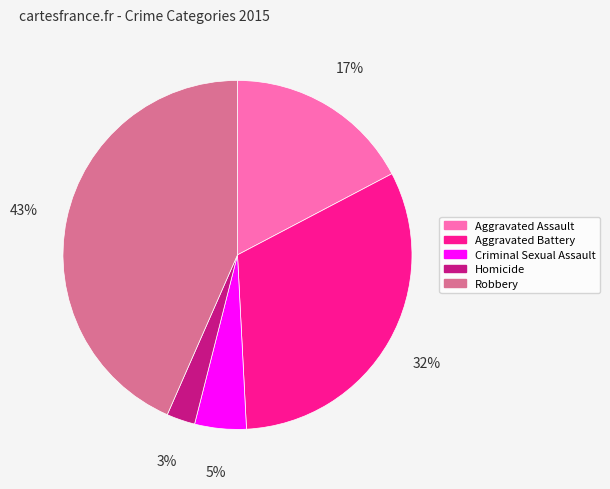

Does any single category account for the majority?

No